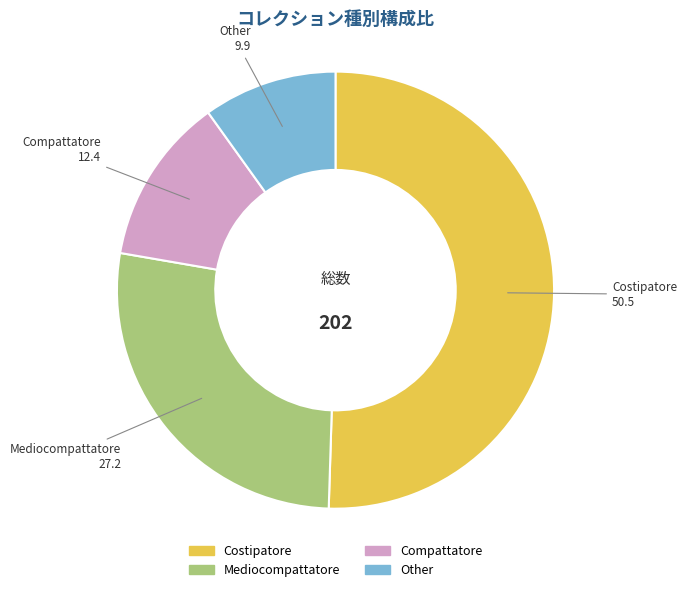

Which has a higher value, Other or Costipatore?

Costipatore